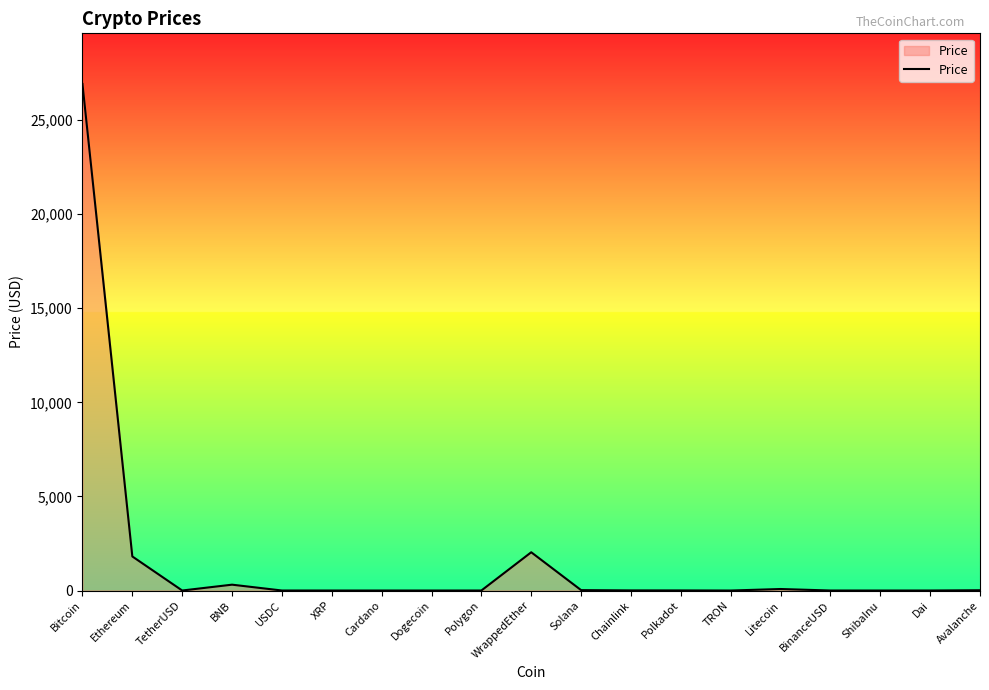

How many lines are shown in the chart?

1